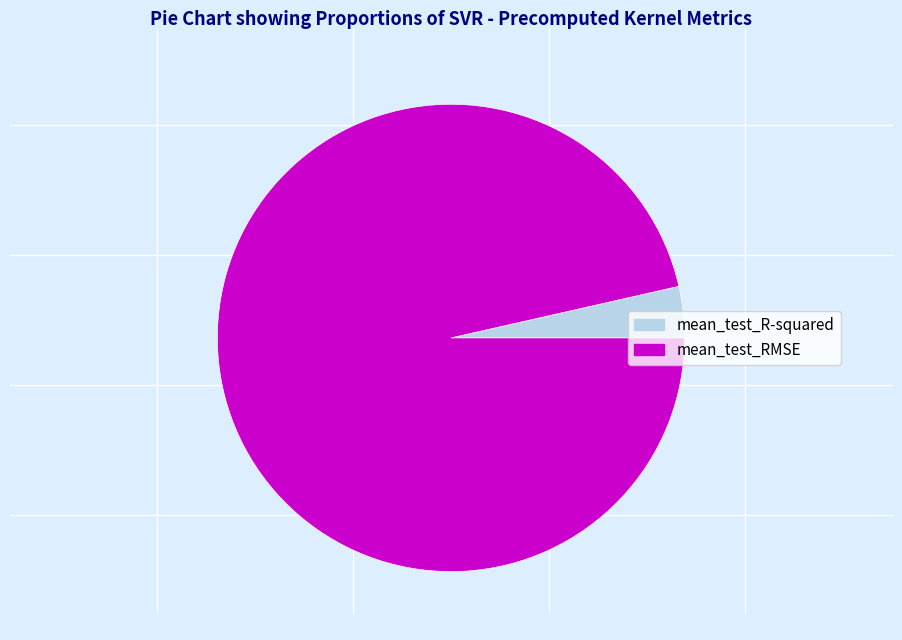

Is it true that mean_test_R-squared is 4% of the pie?

True